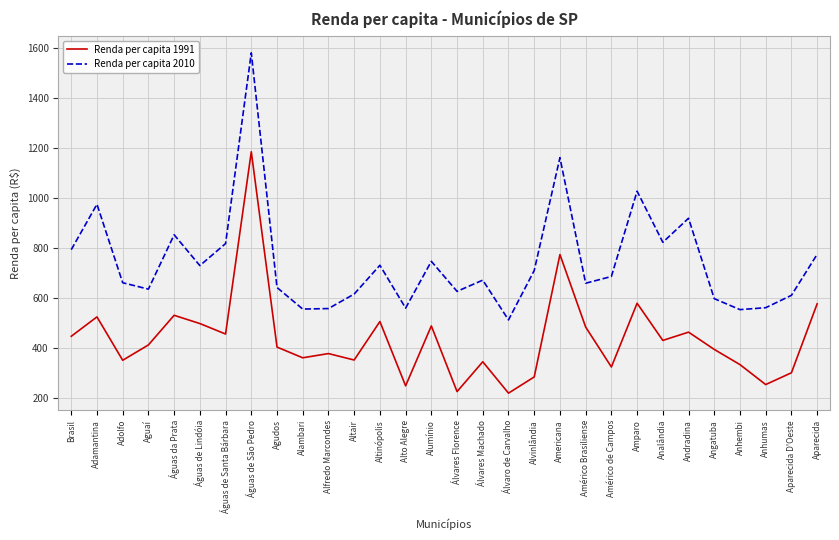

Where does the Renda per capita 2010 series first go above 686?

Brasil